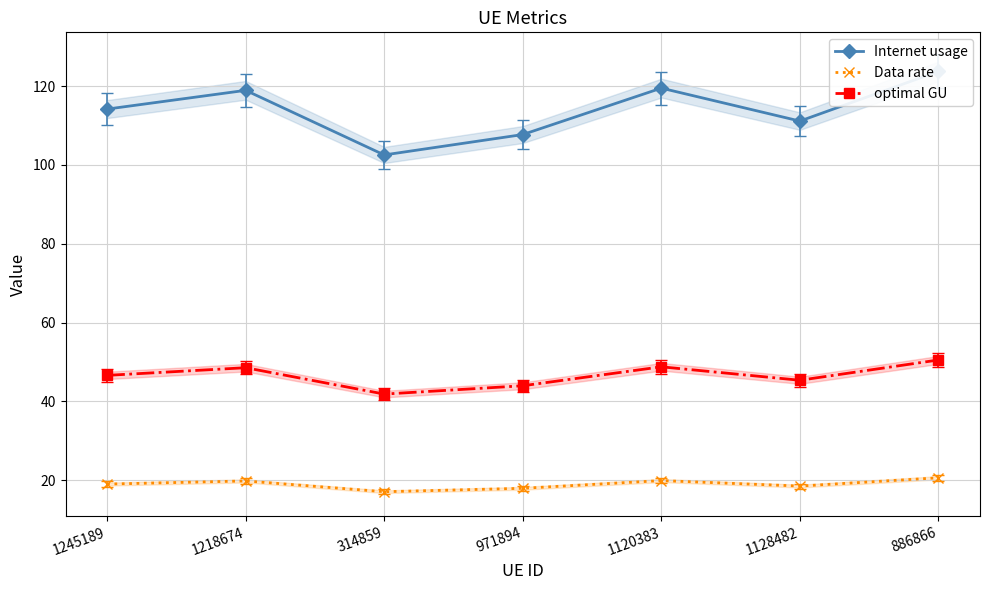

Read the Data rate value at 314859.

17.1